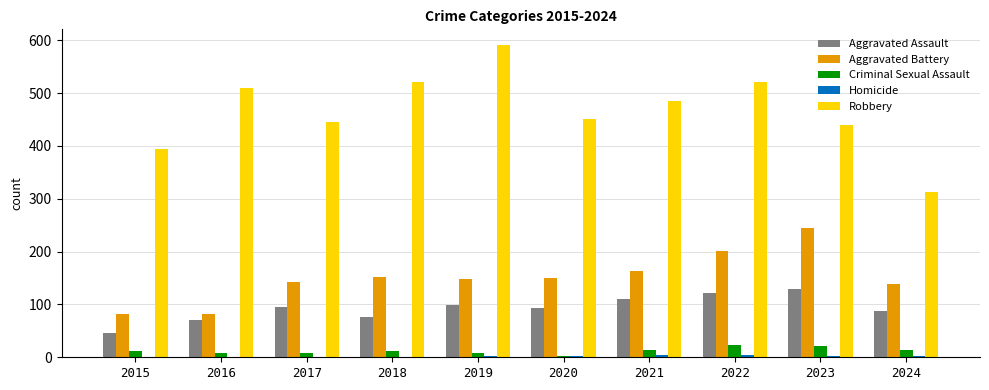

True or false: Aggravated Assault has a value of 95 at 2017.

True